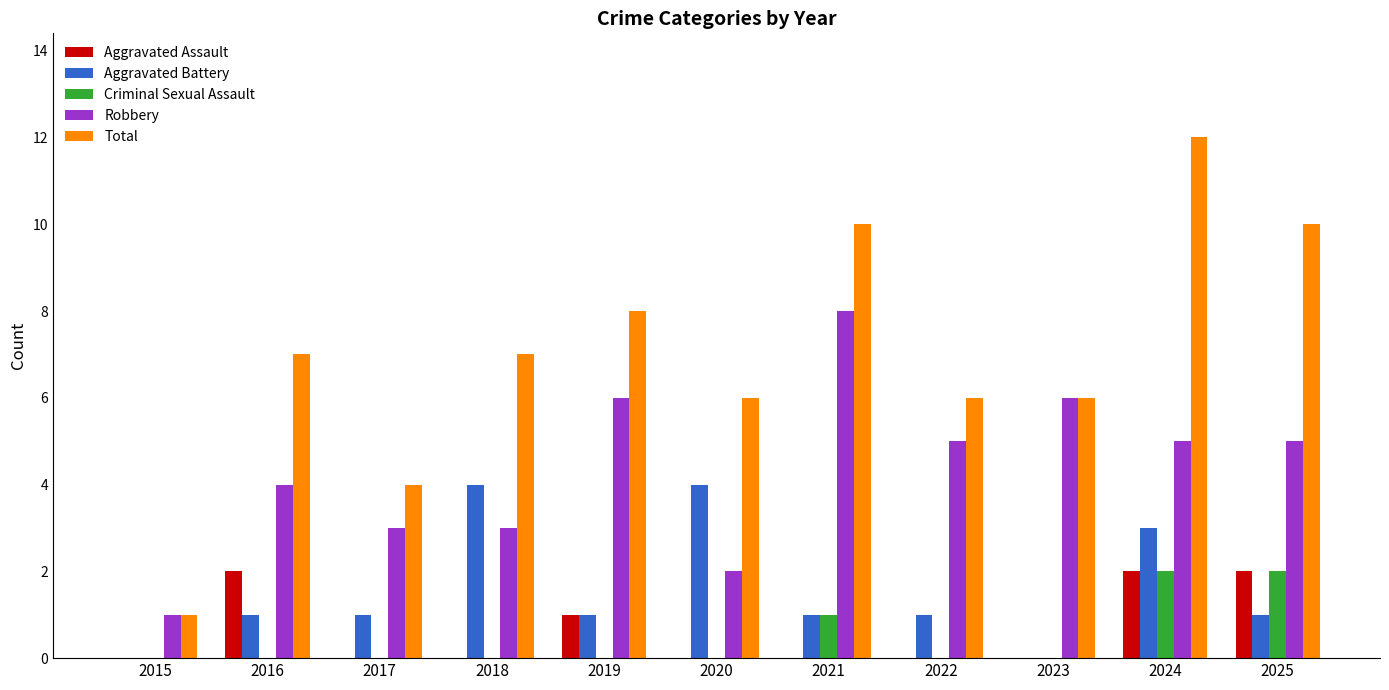

Is it true that Total equals 6 at 2020?

True